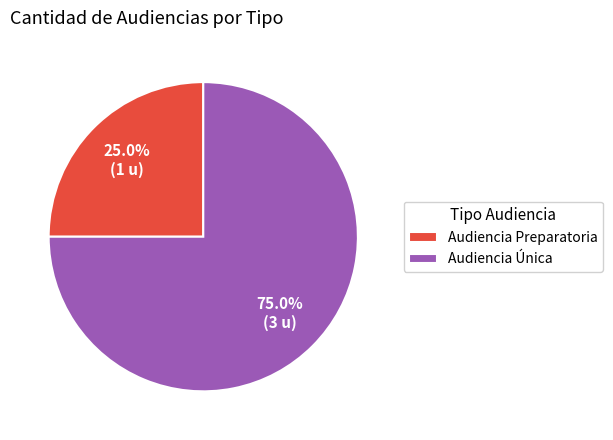

To the nearest percent, what is the combined percentage of Audiencia Única and Audiencia Preparatoria?

100%